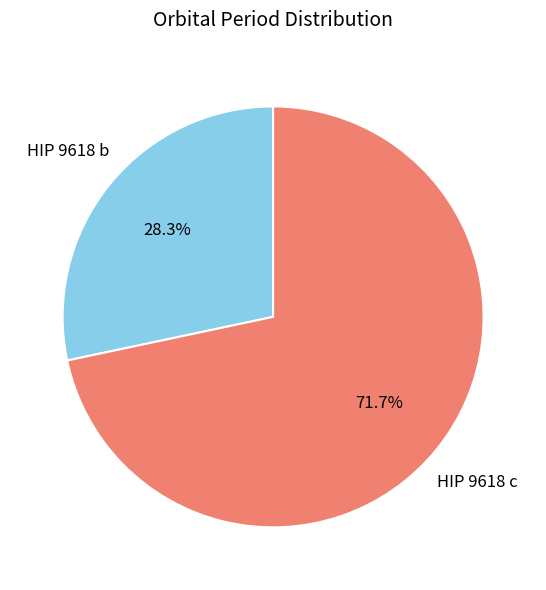

Is there a majority slice in this chart?

Yes